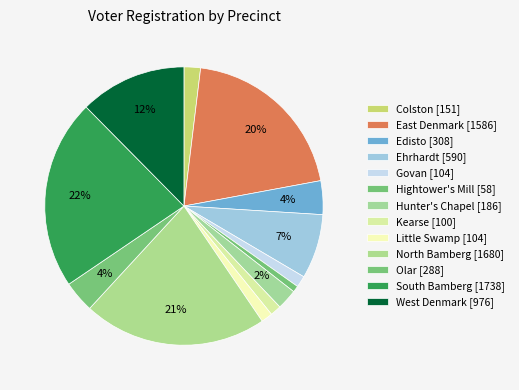

Rank the categories by value from lowest to highest.

Hightower's Mill, Kearse, Govan, Little Swamp, Colston, Hunter's Chapel, Olar, Edisto, Ehrhardt, West Denmark, East Denmark, North Bamberg, South Bamberg